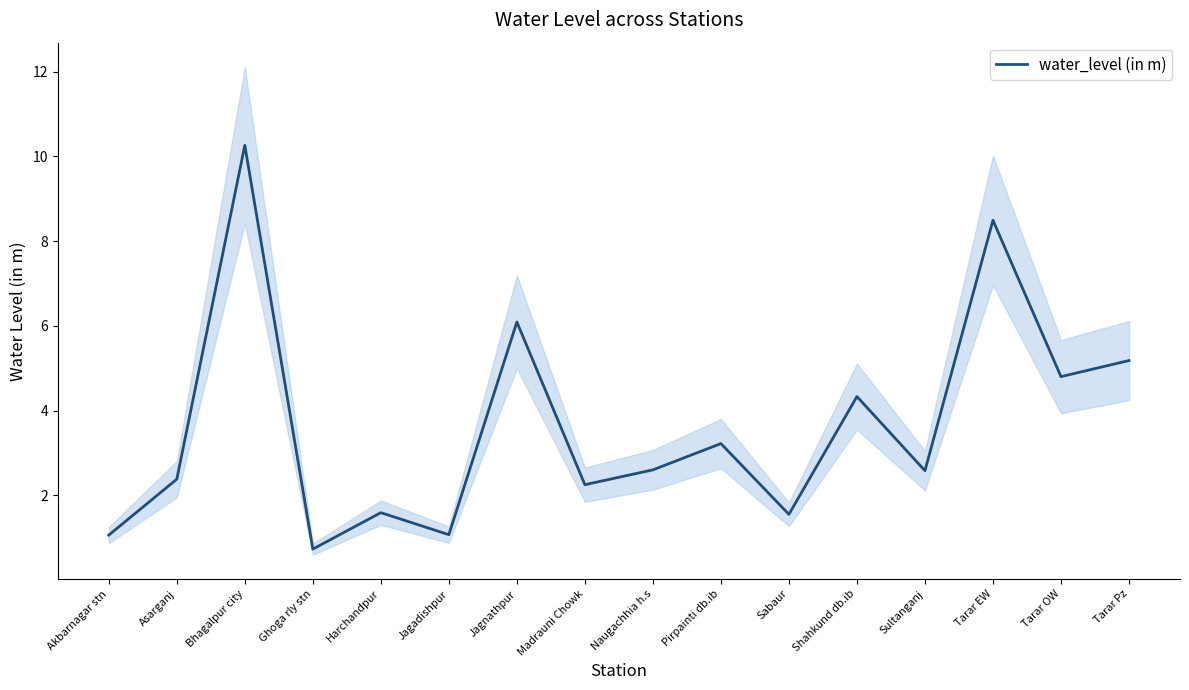

The chart shows a value of 2.4 at Asarganj. True or false?

True